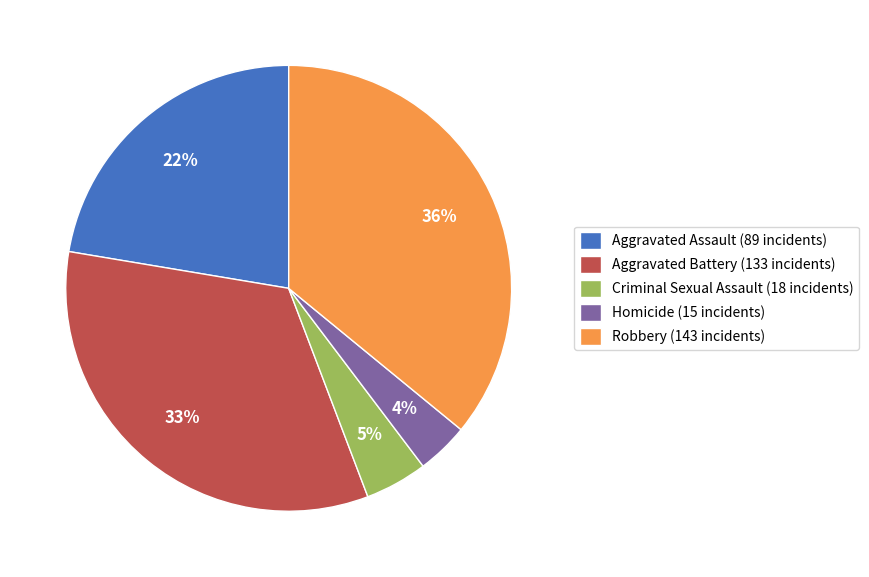

To the nearest percent, what percentage of the pie is Homicide?

4%